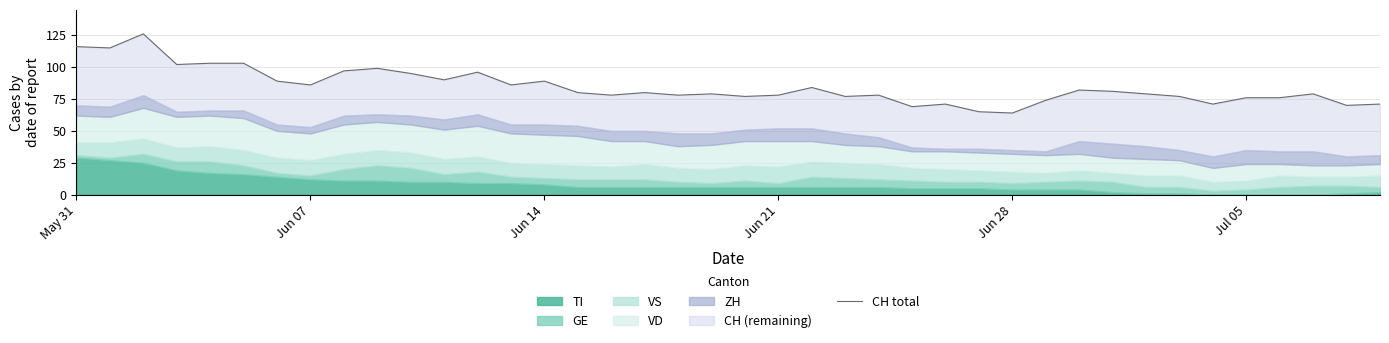

Where is the first local minimum?

Jun 07